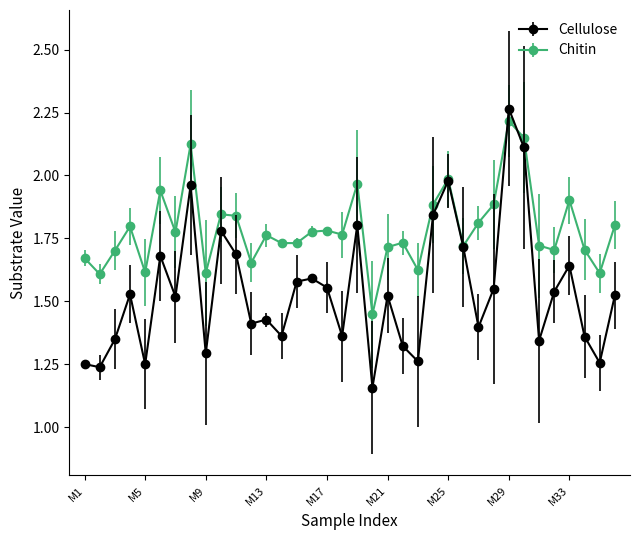

Which series has the widest spread of values?

Cellulose